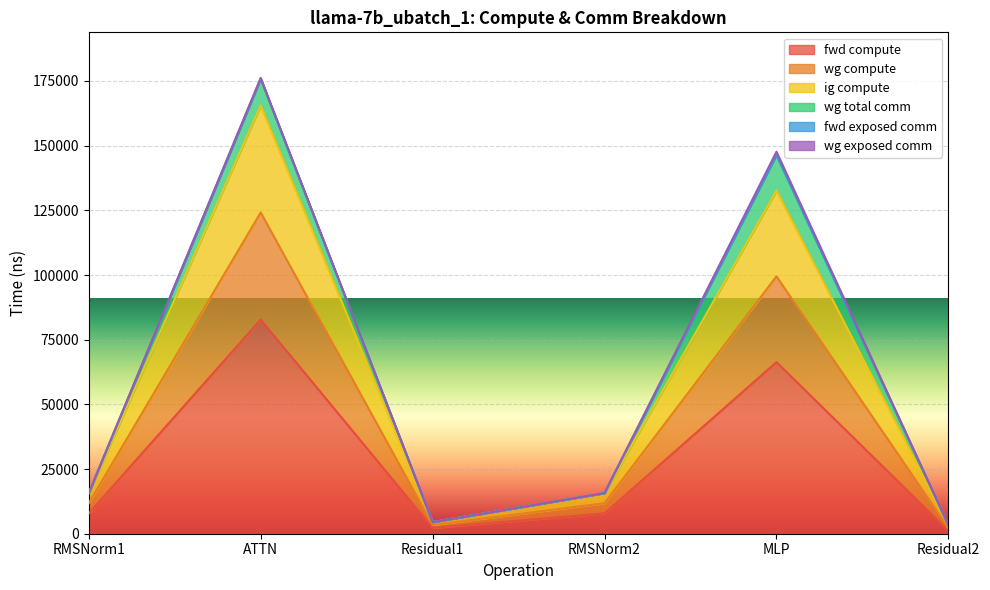

Does the chart display data point markers on the line(s)?

No